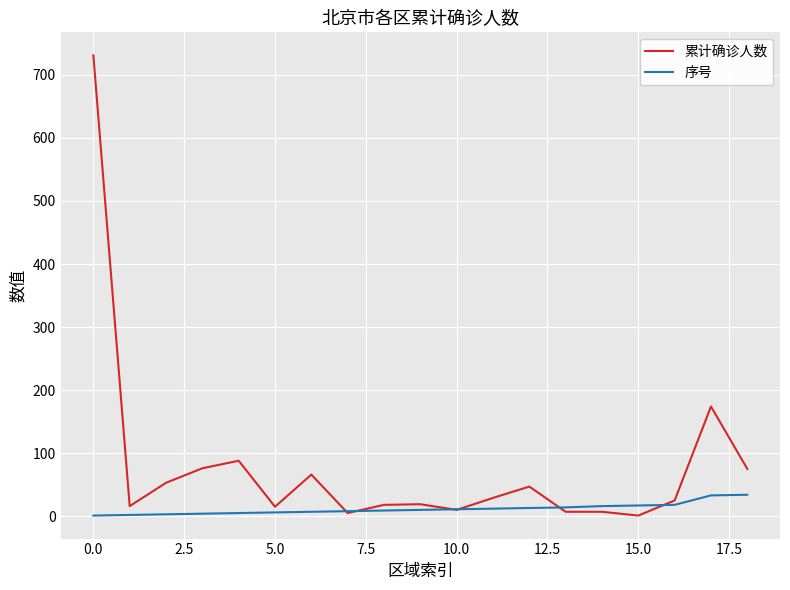

List the series in order of their peak value, highest first.

累计确诊人数, 序号